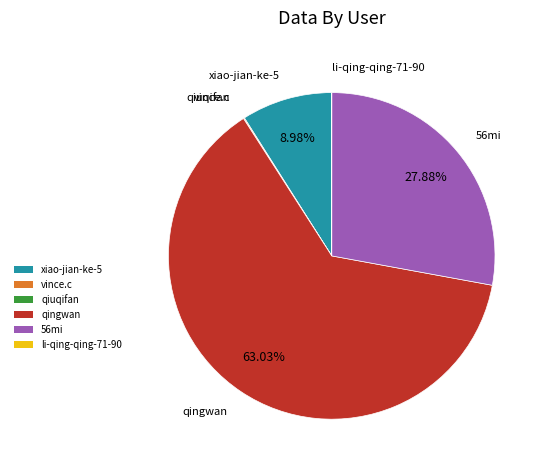

What is the largest slice in the pie chart?

qingwan